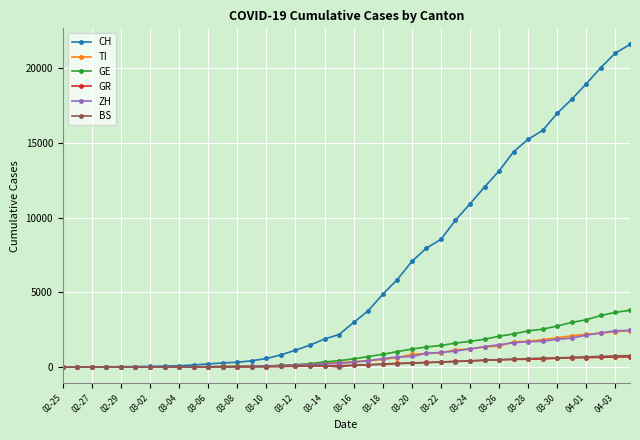

What is the difference between the maximum and minimum values in the GE series?

3805